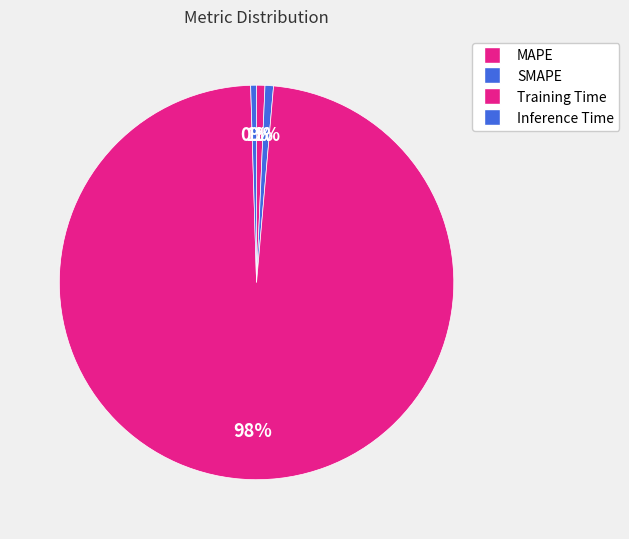

To the nearest percent, what portion does Training Time represent?

98%